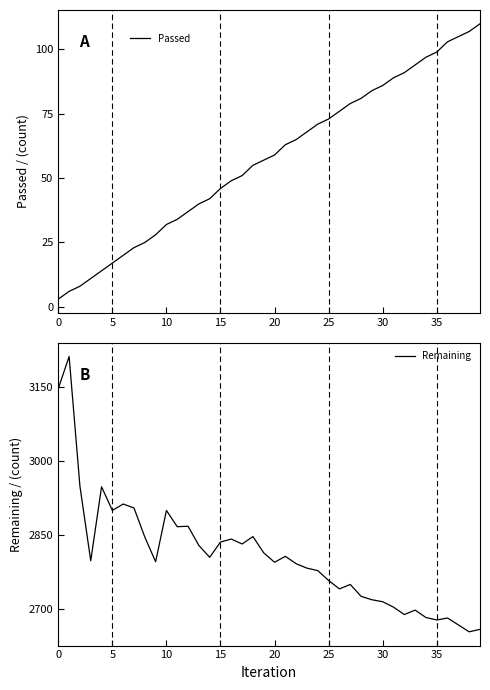

Read the Passed value at 15.

46